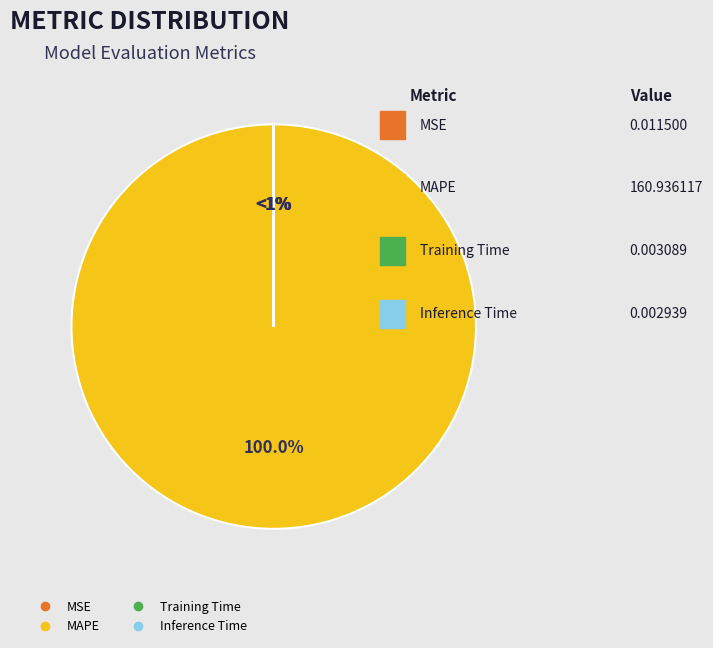

To the nearest percent, what is the average slice percentage?

25%